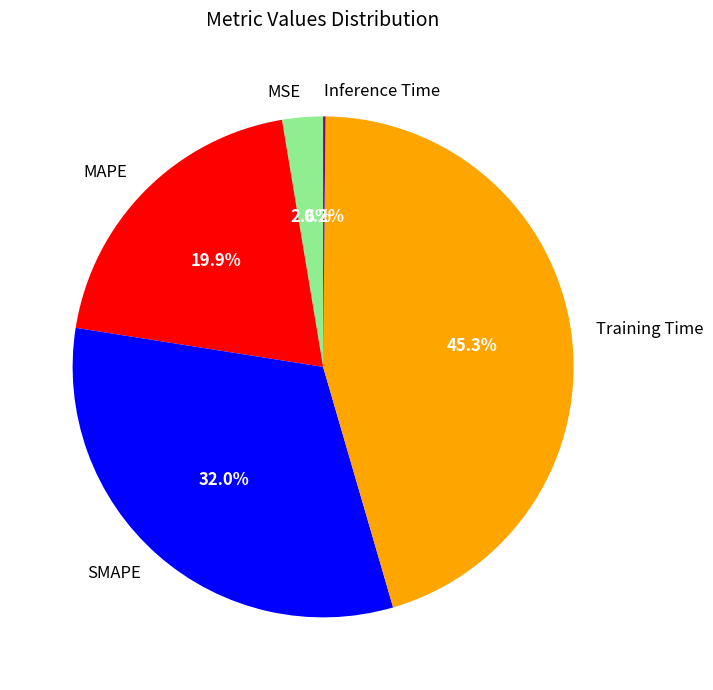

Which has a higher value, SMAPE or MSE?

SMAPE